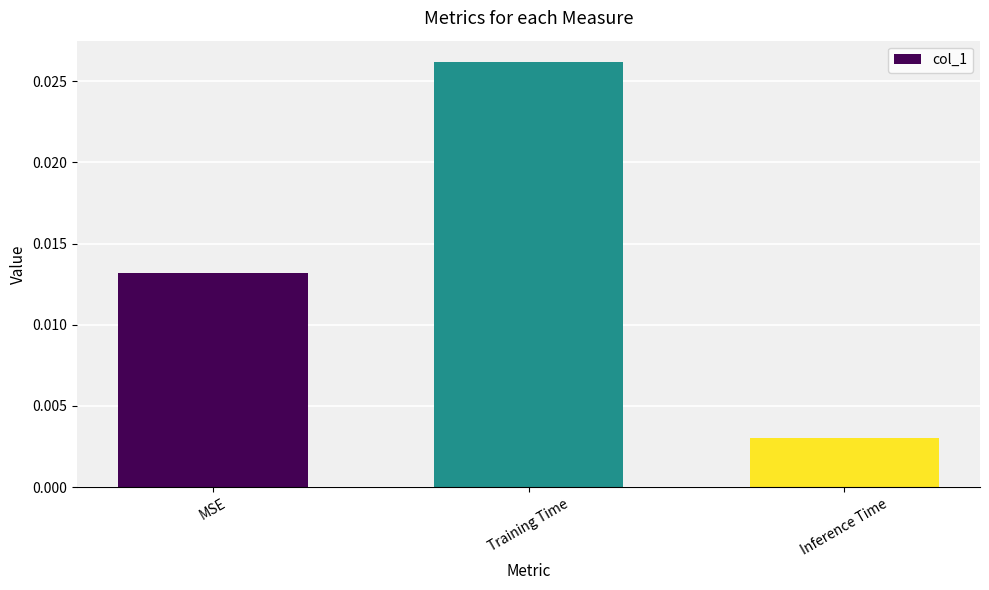

Which category has the highest value across all series?

Training Time